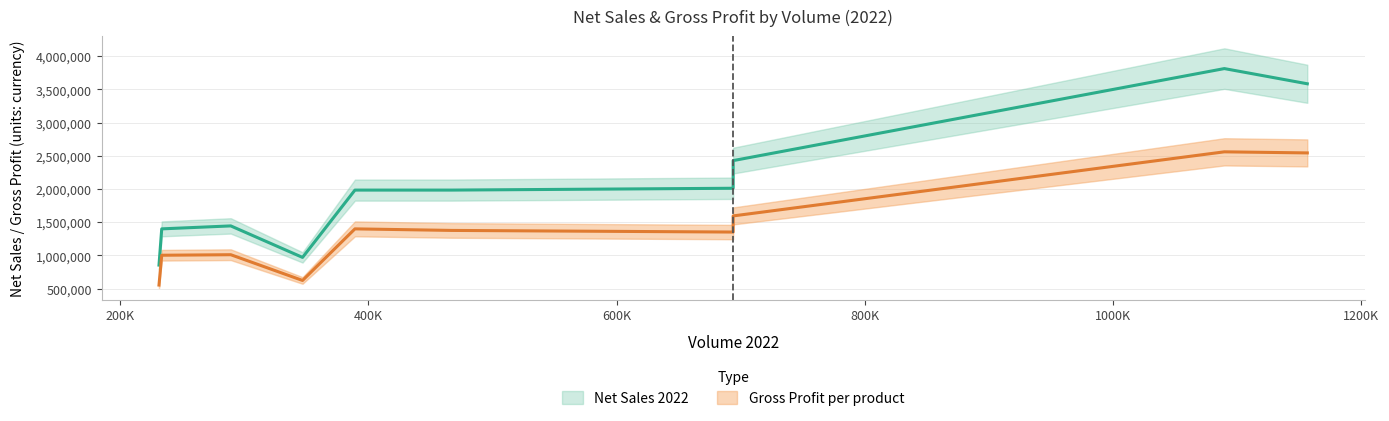

At which category is the sum across all series the highest?

6